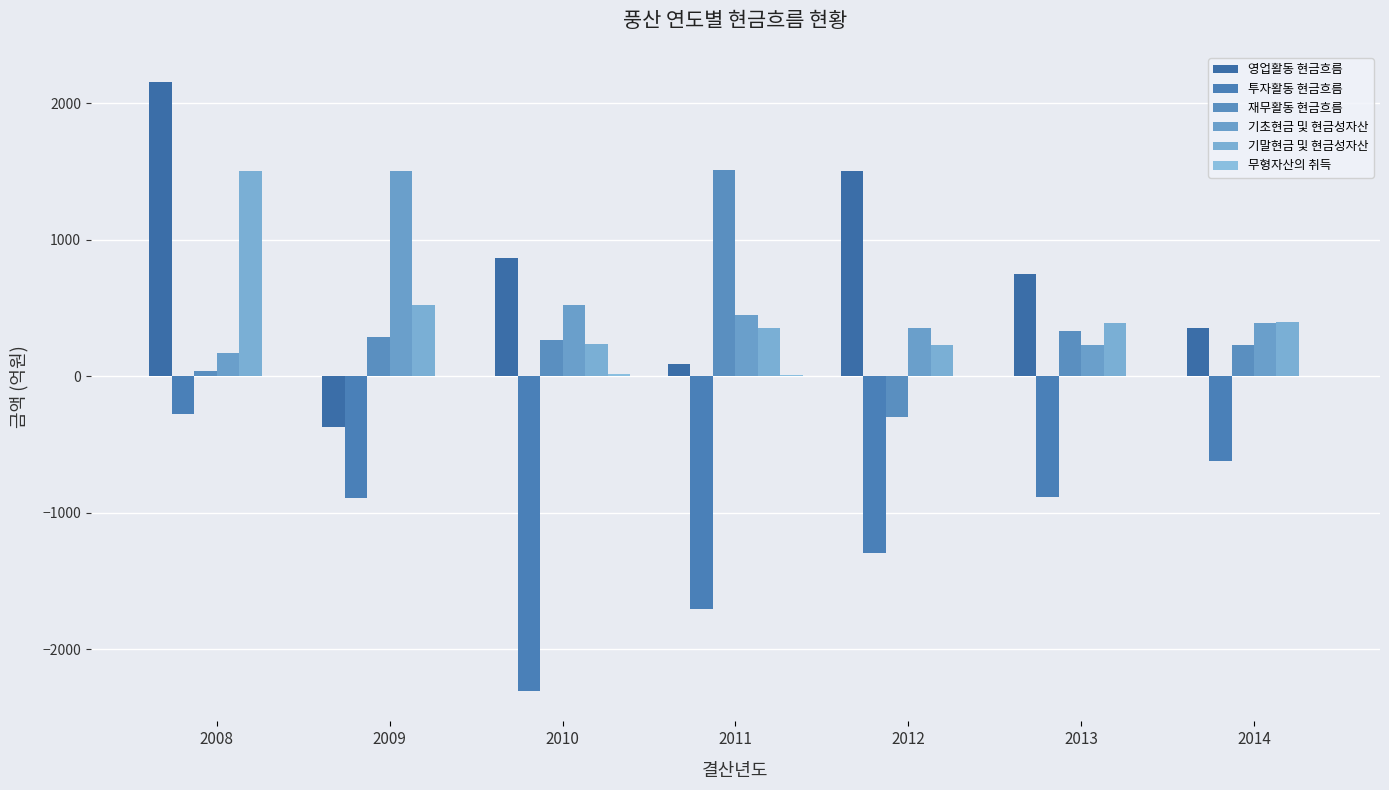

Reading left to right, list all the values displayed in this chart.

영업활동 현금흐름: 2008=2154.0	2009=-372.5	2010=865.5	2011=90.6	2012=1501.1	2013=748.9	2014=352.9
투자활동 현금흐름: 2008=-277.5	2009=-893.4	2010=-2306.6	2011=-1709.4	2012=-1298.1	2013=-883.2	2014=-618.1
재무활동 현금흐름: 2008=39.1	2009=286.6	2010=267.0	2011=1514.7	2012=-295.6	2013=332.4	2014=229.9
기초현금 및 현금성자산: 2008=174.2	2009=1501.7	2010=522.5	2011=448.7	2012=351.2	2013=232.6	2014=392.8
기말현금 및 현금성자산: 2008=1501.7	2009=522.5	2010=239.5	2011=351.2	2012=232.6	2013=392.8	2014=399.4
무형자산의 취득: 2008=0.0	2009=1.1	2010=13.9	2011=5.9	2012=1.2	2013=5.2	2014=2.5